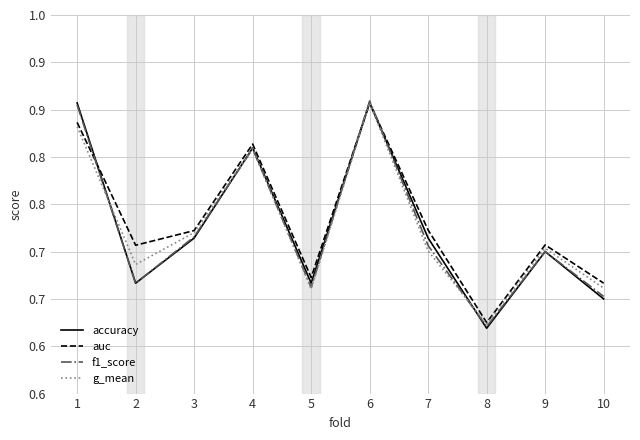

Which category has the highest value in the accuracy series?

1